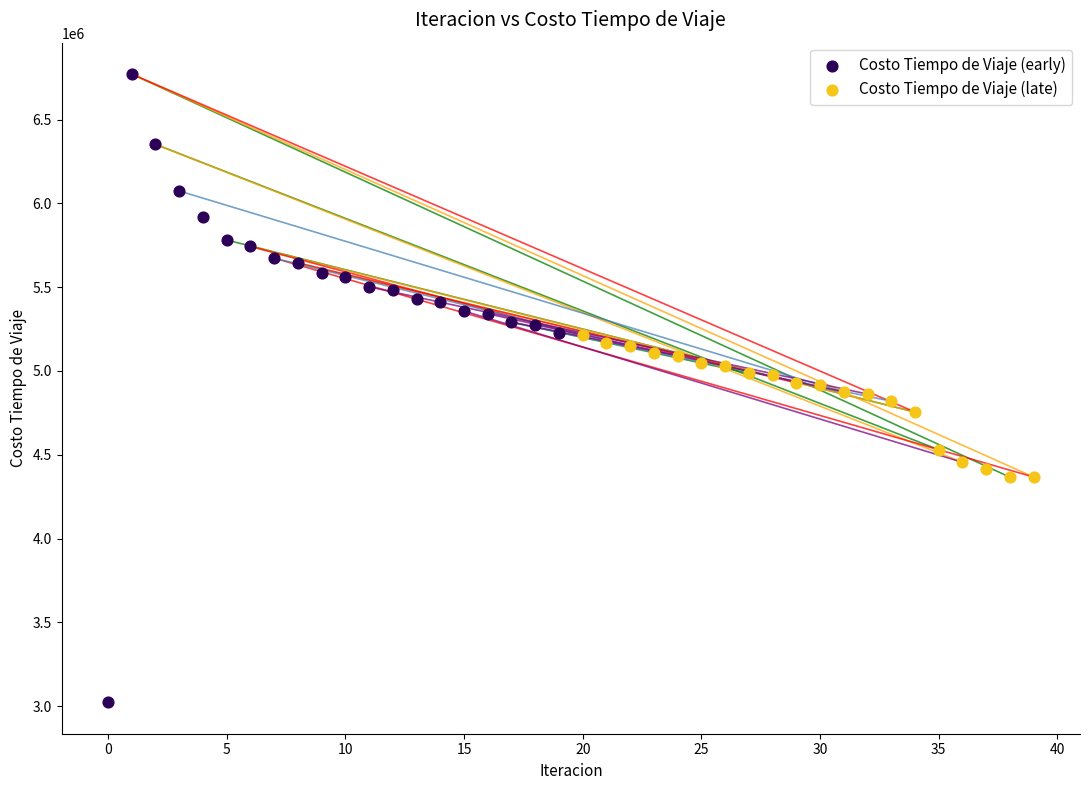

Which series reaches the minimum Y coordinate?

Costo Tiempo de Viaje (early)